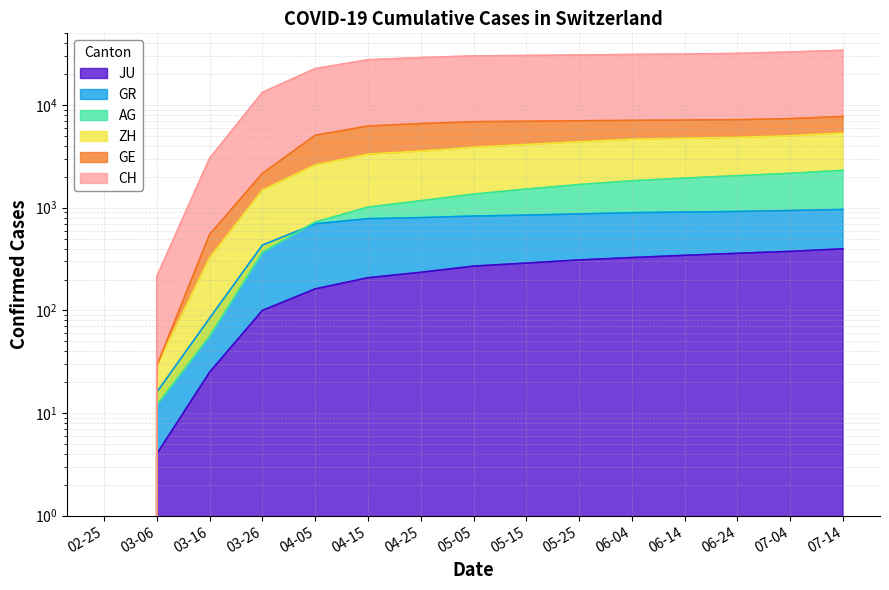

What is the difference between the second highest and minimum values in the GR series?

940